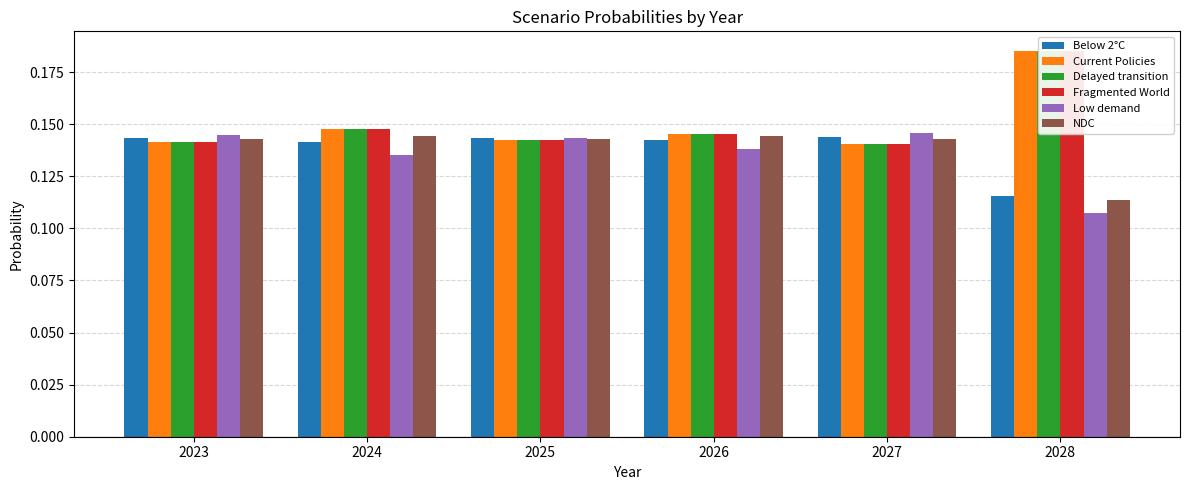

Reading right to left, list all the values displayed in this chart.

Below 2°C: 0.1	0.1	0.1	0.1	0.1	0.1
Current Policies: 0.2	0.1	0.1	0.1	0.1	0.1
Delayed transition: 0.2	0.1	0.1	0.1	0.1	0.1
Fragmented World: 0.2	0.1	0.1	0.1	0.1	0.1
Low demand: 0.1	0.1	0.1	0.1	0.1	0.1
NDC: 0.1	0.1	0.1	0.1	0.1	0.1